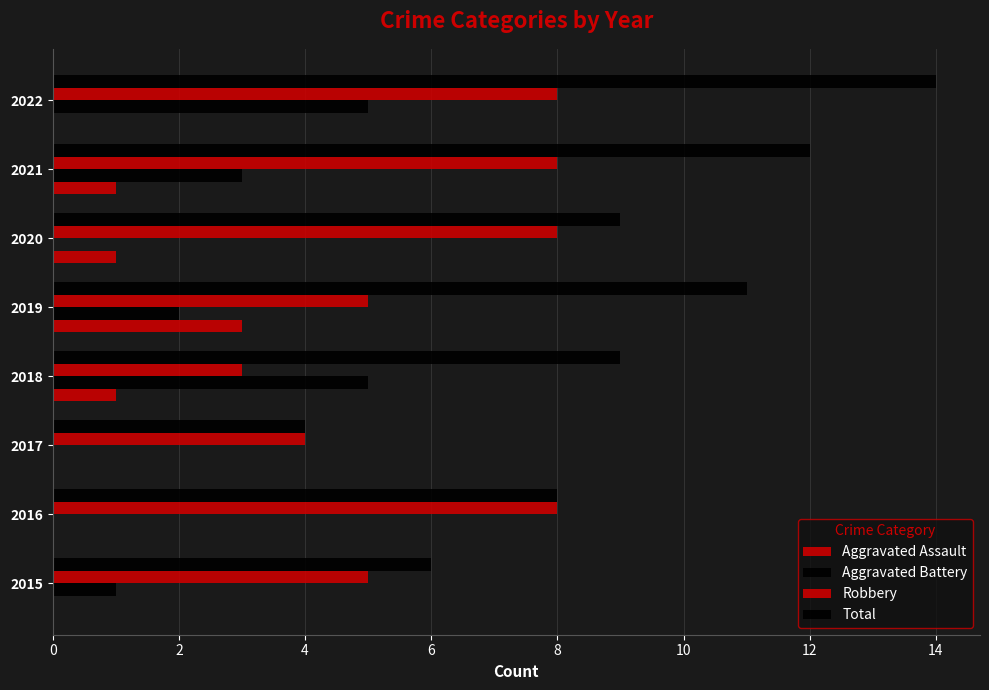

What is the highest value of the Aggravated Battery series?

5